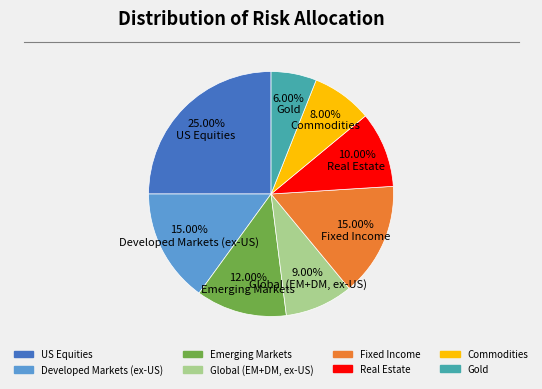

How many slices are in this pie chart?

8